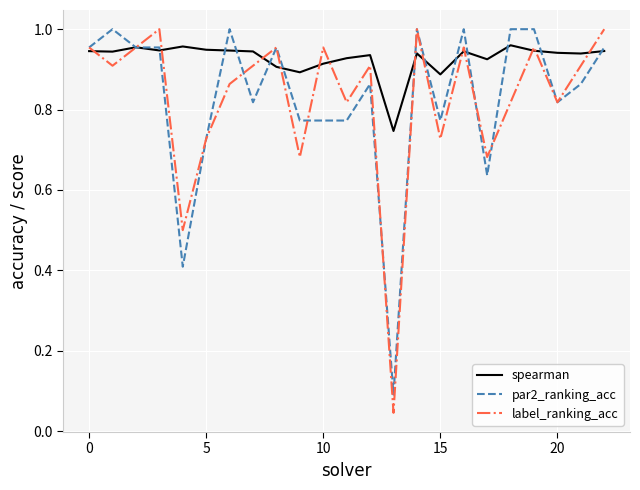

True or false: spearman and label_ranking_acc intersect in this chart.

True